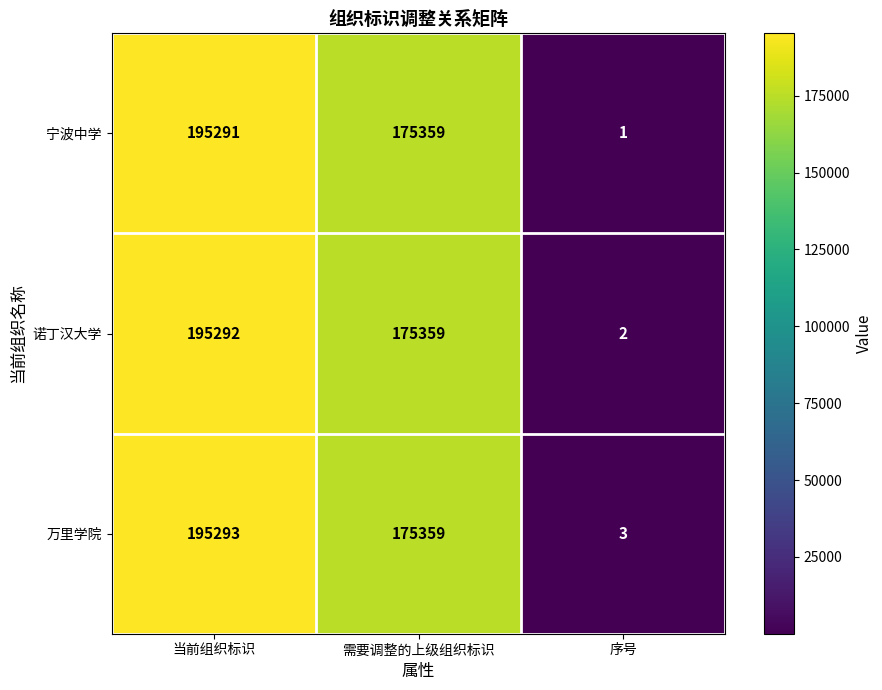

What is the average value of the 万里学院 series?

123552